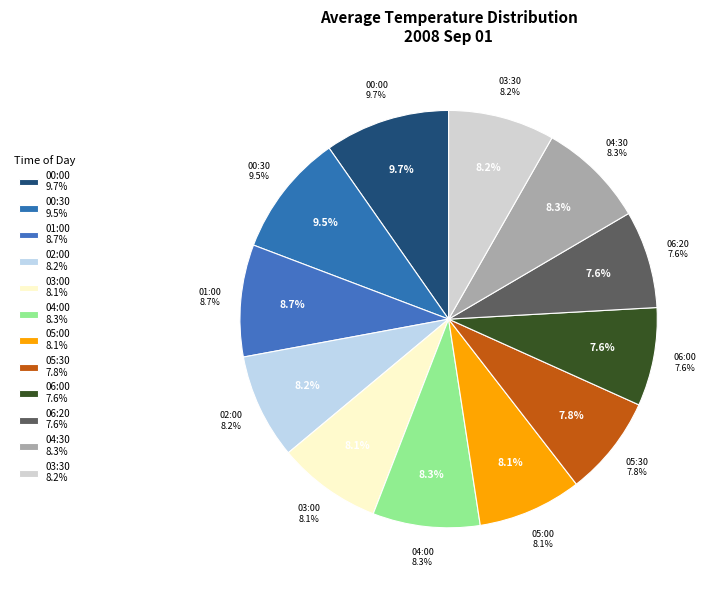

To the nearest percent, what is the average slice percentage?

8%